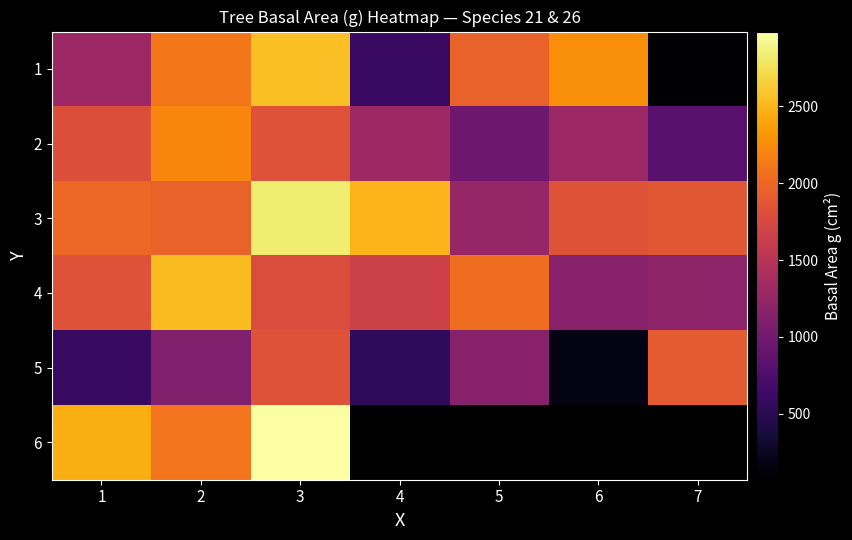

At which category is the sum across all series the highest?

3